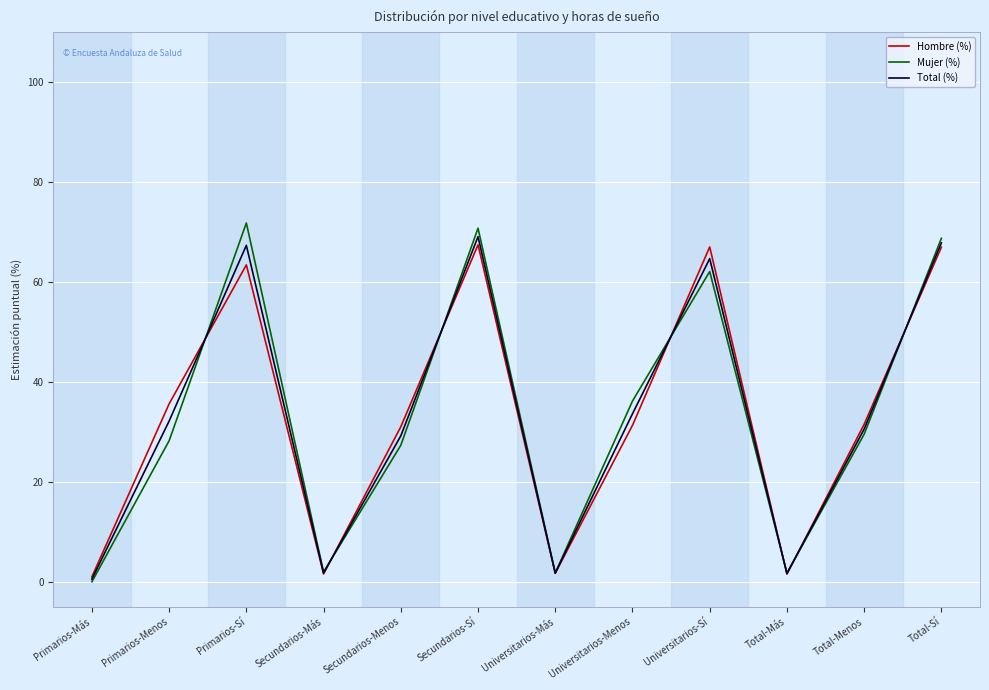

How many values in the Mujer (%) series are below 29?

6